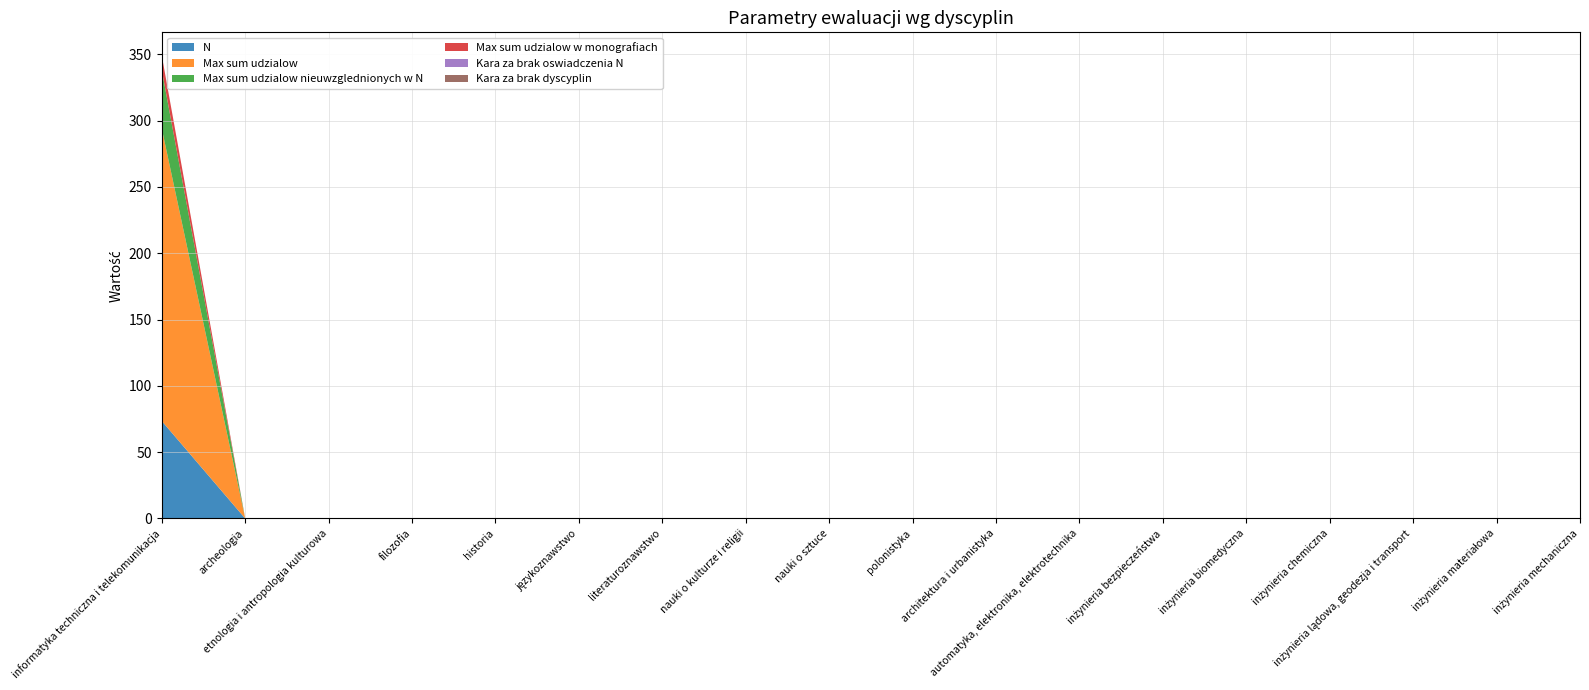

Reading left to right, what are all the values shown in this chart?

N: 73.5	0.0	0.0	0.0	0.0	0.0	0.0	0.0	0.0	0.0	0.0	0.0	0.0	0.0	0.0	0.0	0.0	0.0
Max sum udzialow: 220.5	0.0	0.0	0.0	0.0	0.0	0.0	0.0	0.0	0.0	0.0	0.0	0.0	0.0	0.0	0.0	0.0	0.0
Max sum udzialow nieuwzglednionych w N: 44.1	0.0	0.0	0.0	0.0	0.0	0.0	0.0	0.0	0.0	0.0	0.0	0.0	0.0	0.0	0.0	0.0	0.0
Max sum udzialow w monografiach: 11.0	0.0	0.0	0.0	0.0	0.0	0.0	0.0	0.0	0.0	0.0	0.0	0.0	0.0	0.0	0.0	0.0	0.0
Kara za brak oswiadczenia N: 0.0	0.0	0.0	0.0	0.0	0.0	0.0	0.0	0.0	0.0	0.0	0.0	0.0	0.0	0.0	0.0	0.0	0.0
Kara za brak dyscyplin: 0.0	0.0	0.0	0.0	0.0	0.0	0.0	0.0	0.0	0.0	0.0	0.0	0.0	0.0	0.0	0.0	0.0	0.0